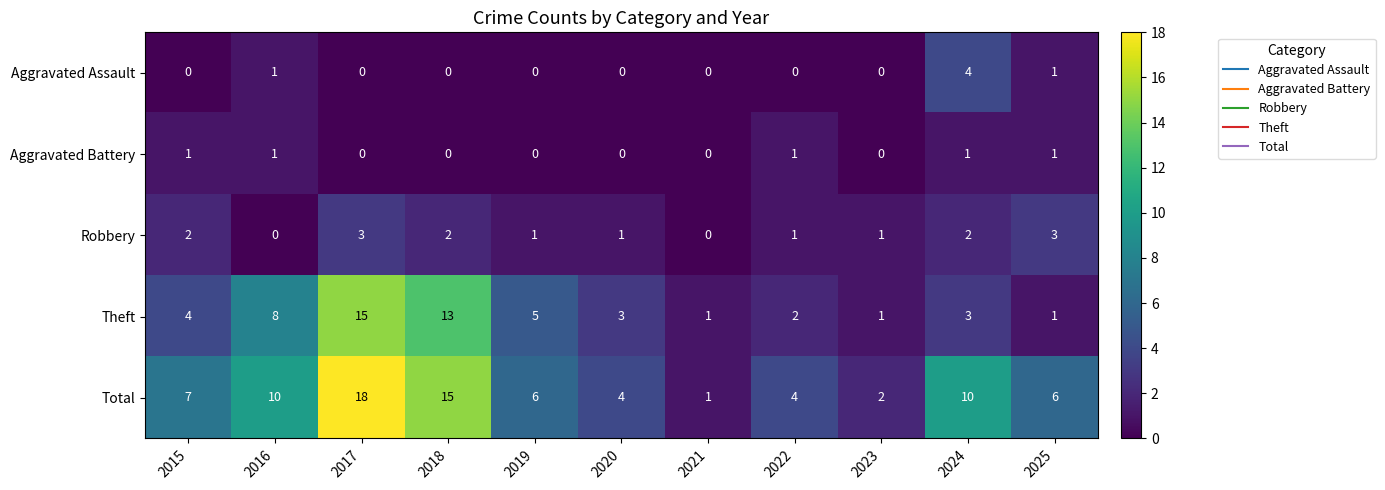

What value does the Total series have at 2019, to the nearest 5?

5